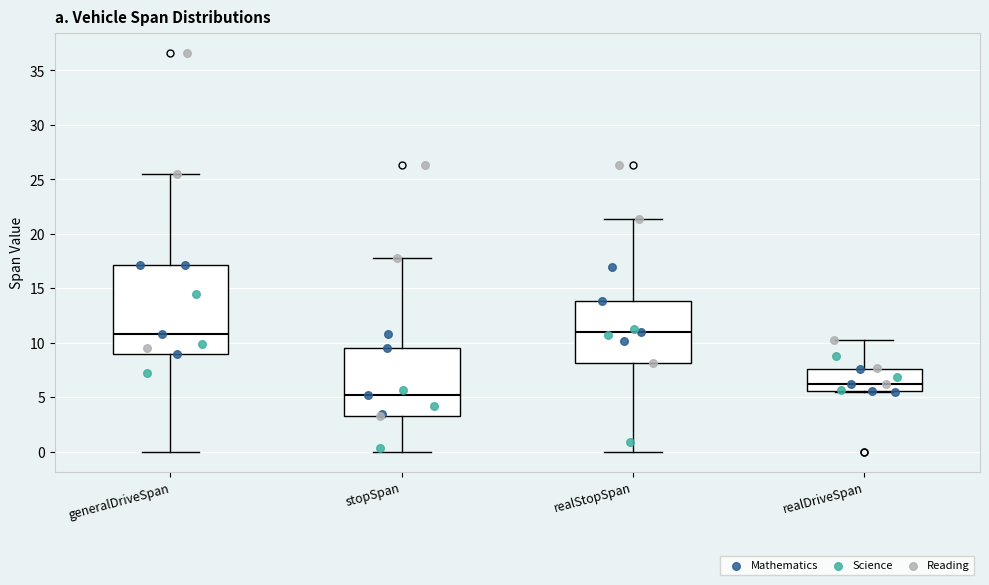

Where is the upper edge of the box for stopSpan on the y-axis? The values are not printed on the chart, so give them approximately, as read against the axis.

9.5